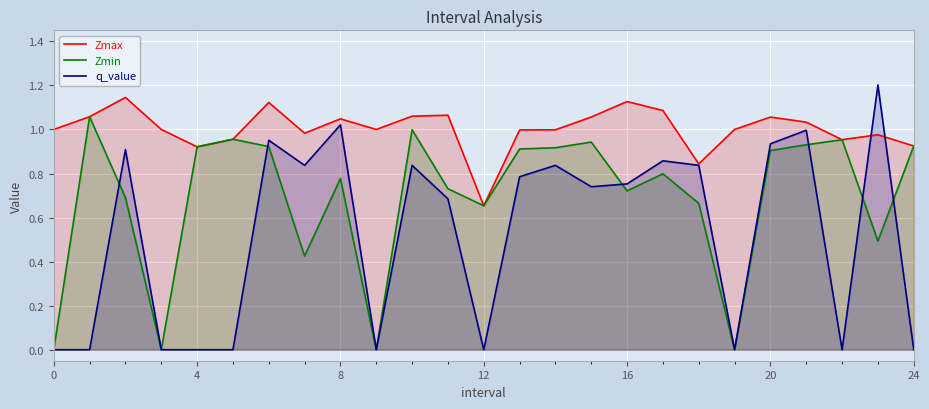

How many interior local valleys does the q_value series have?

6